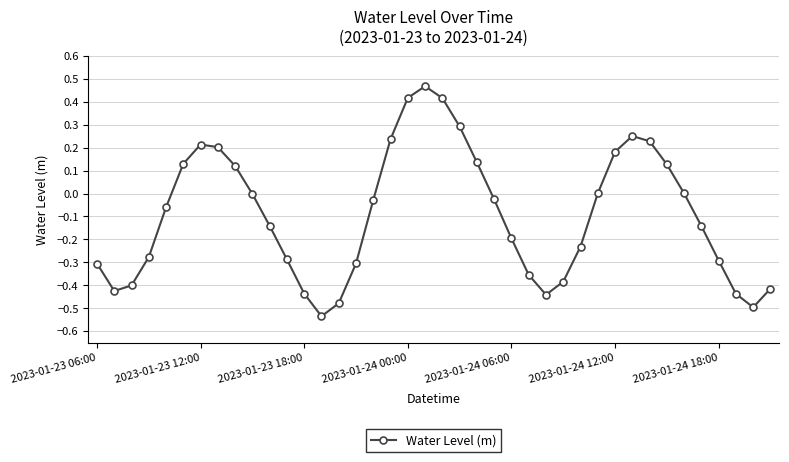

Does the chart have visible grid lines?

Yes